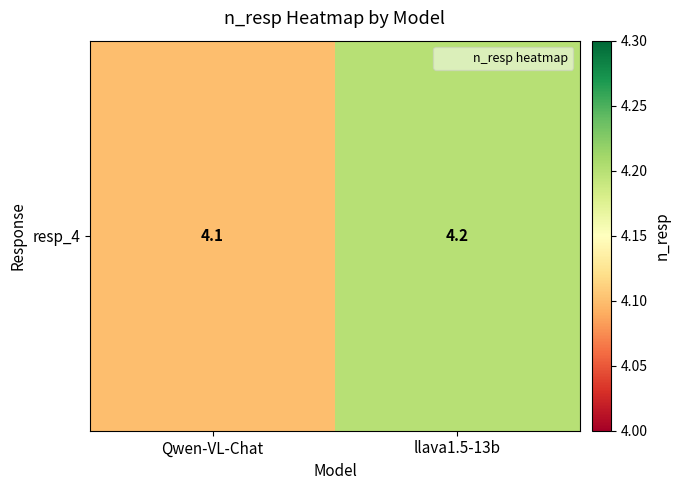

Reading left to right, what are all the values shown in this chart?

Qwen-VL-Chat=4.1	llava1.5-13b=4.2